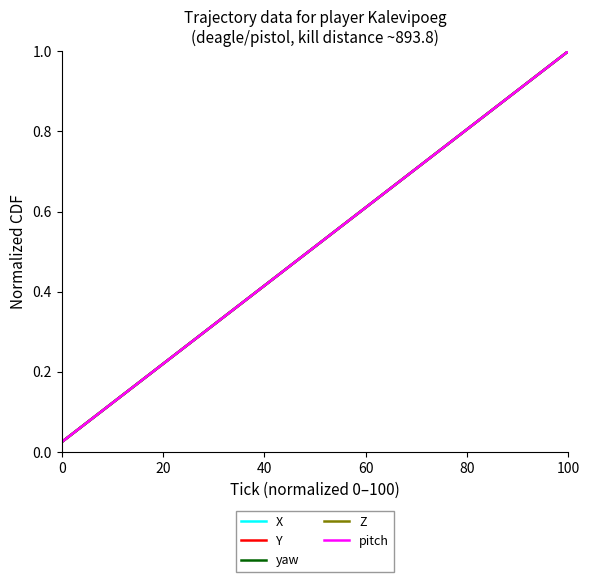

Which series has the largest total across all categories?

X